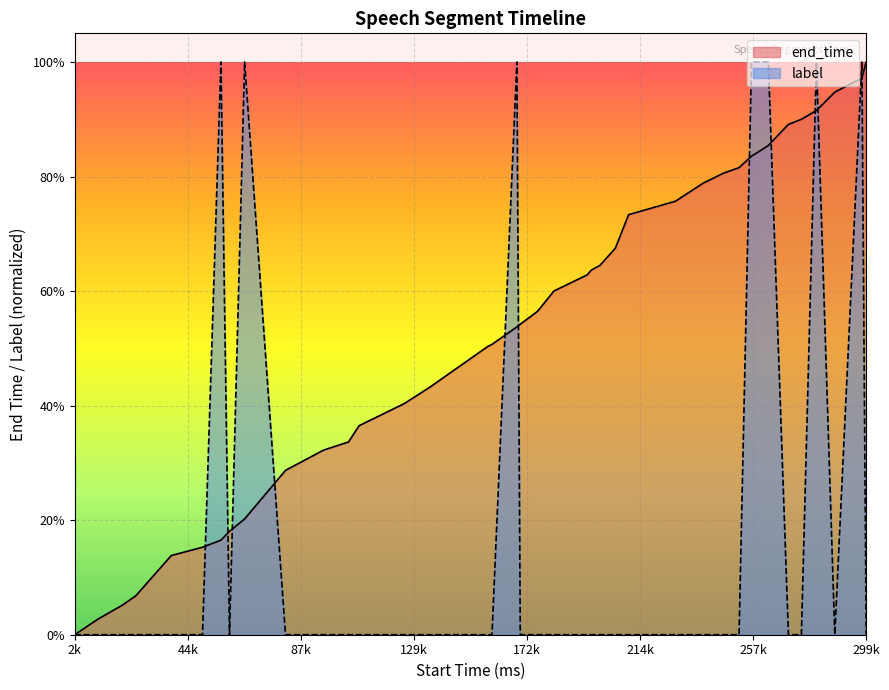

Reading left to right, what are all the values shown in this chart?

end_time: 0.0	0.0	0.1	0.1	0.1	0.2	0.2	0.2	0.2	0.3	0.3	0.3	0.4	0.4	0.4	0.5	0.5	0.5	0.5	0.5	0.6	0.6	0.6	0.6	0.6	0.7	0.7	0.8	0.8	0.8	0.8	0.8	0.8	0.9	0.9	0.9	0.9	0.9	1.0	1.0
label: 0.0	0.0	0.0	0.0	0.0	0.0	1.0	0.0	1.0	0.0	0.0	0.0	0.0	0.0	0.0	0.0	0.0	0.0	1.0	0.0	0.0	0.0	0.0	0.0	0.0	0.0	0.0	0.0	0.0	0.0	0.0	1.0	1.0	1.0	0.0	0.0	1.0	0.0	1.0	0.0